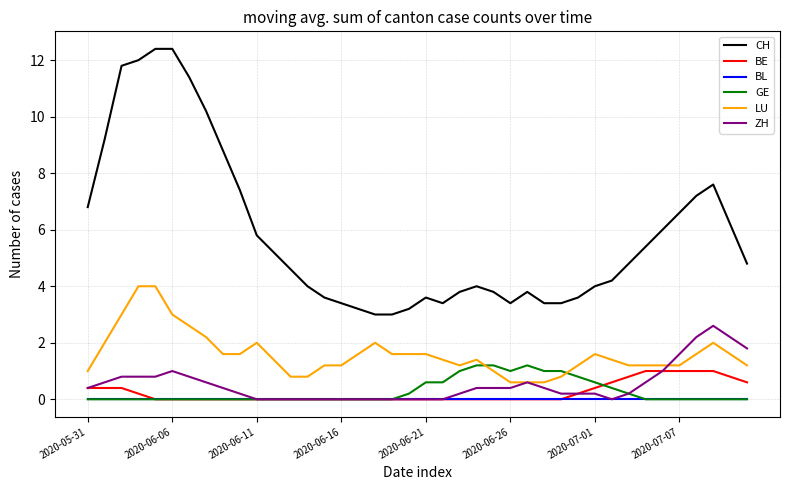

Which series has the widest spread of values?

CH